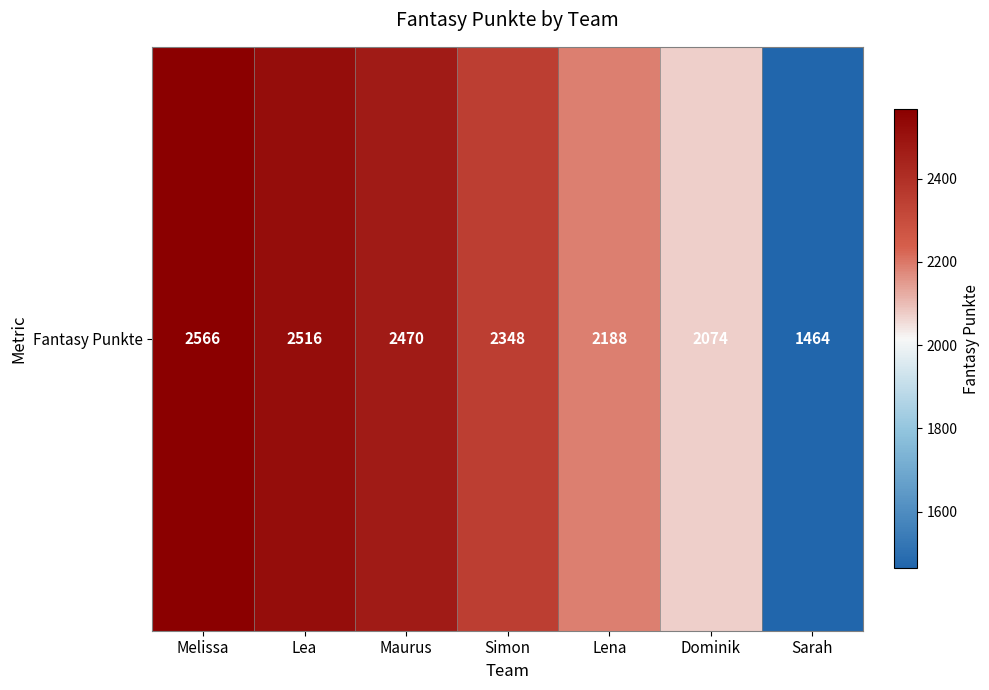

Is it true that the value at Maurus is 2470?

True